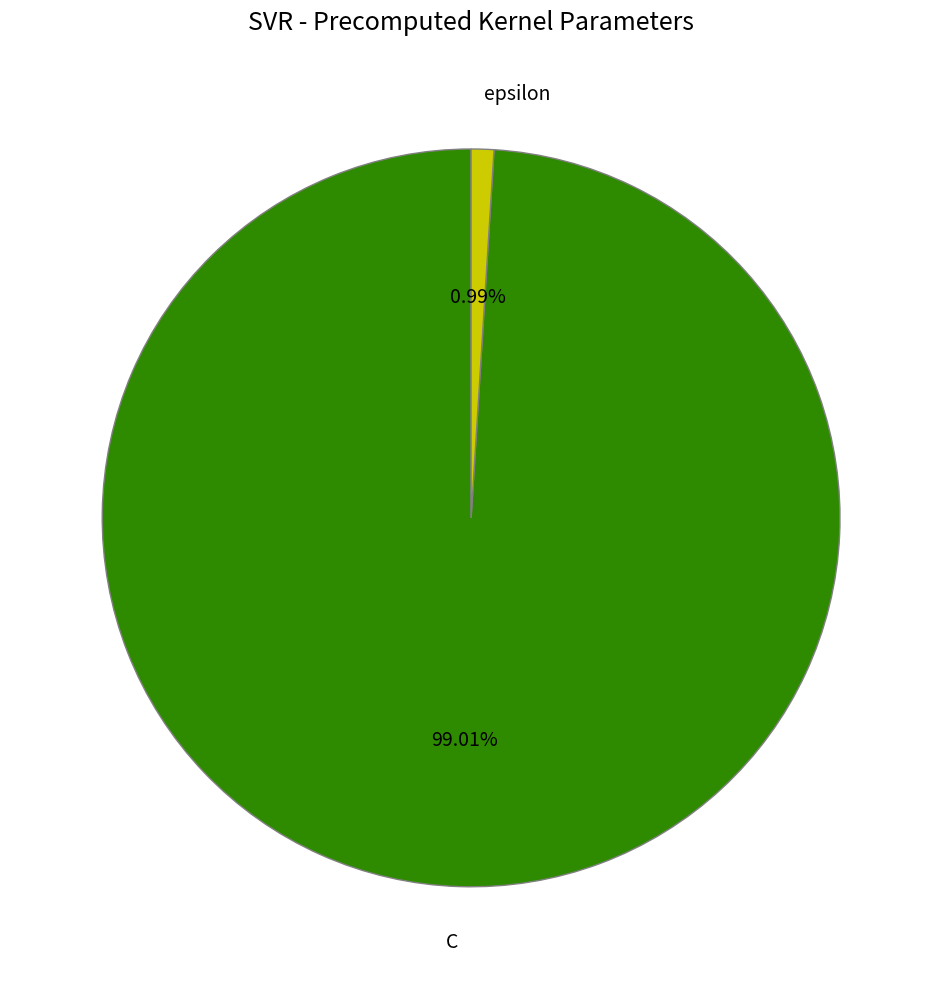

Which slice is the smallest?

epsilon